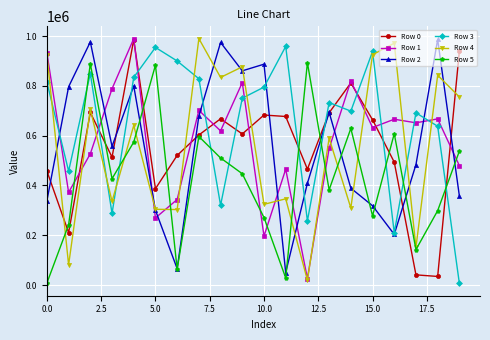

Is this an area chart (filled region under the line)?

No